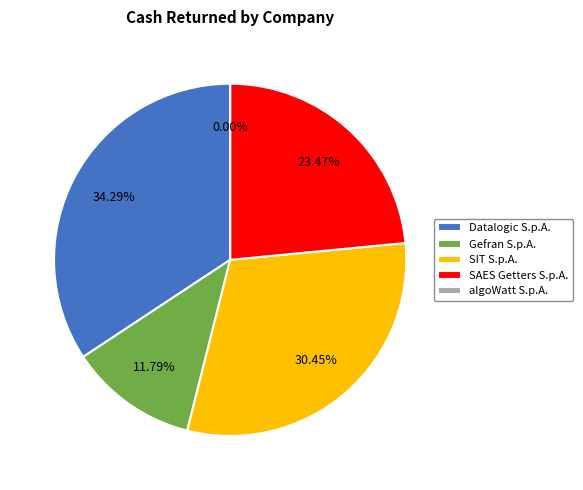

Between SAES Getters S.p.A. and algoWatt S.p.A., which is larger?

SAES Getters S.p.A.